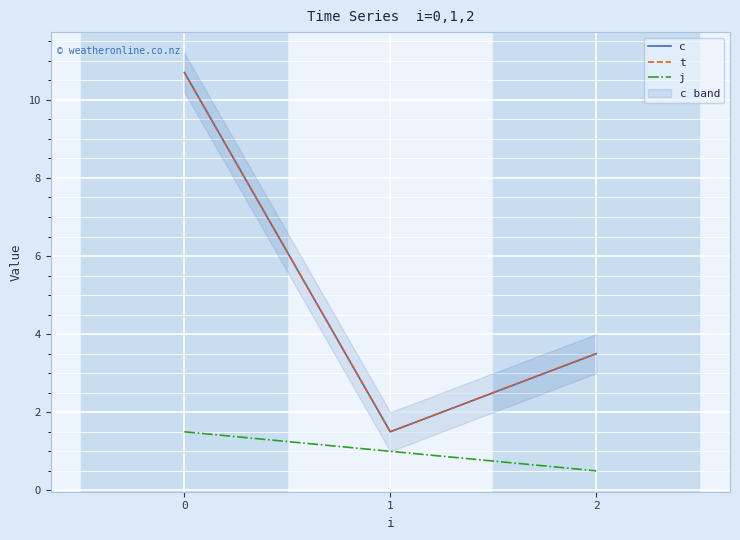

What is the sum of all c values?

15.7